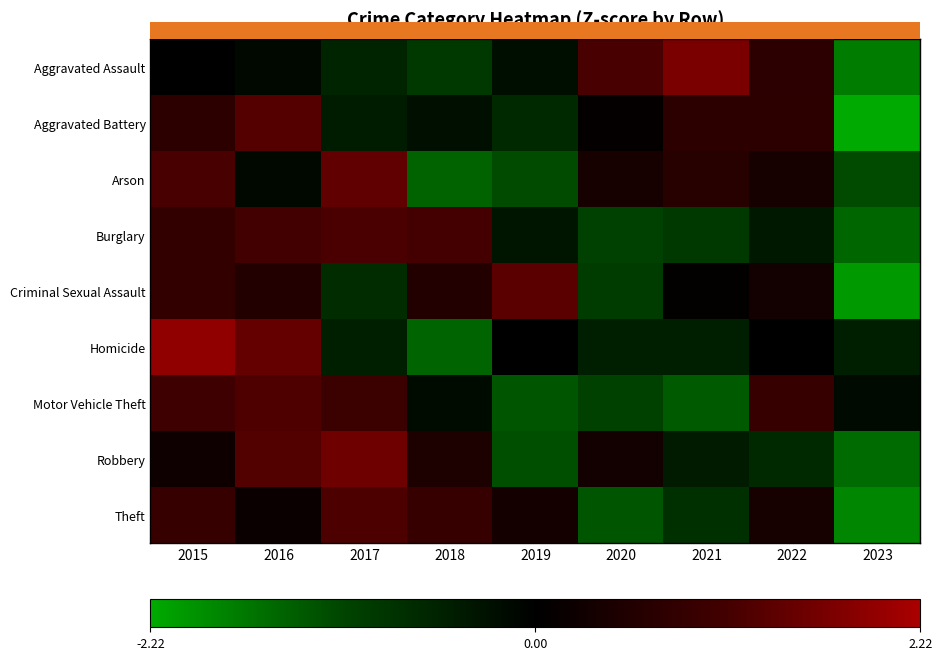

Between 2015 and 2018, which series saw the biggest shift?

Homicide